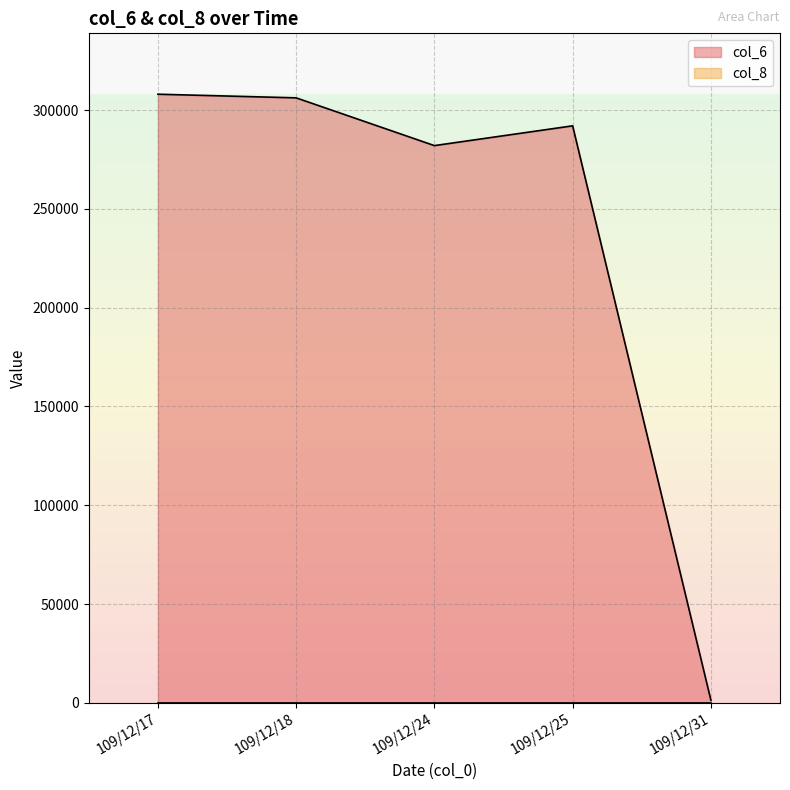

What is the average value of the col_8 series?

1